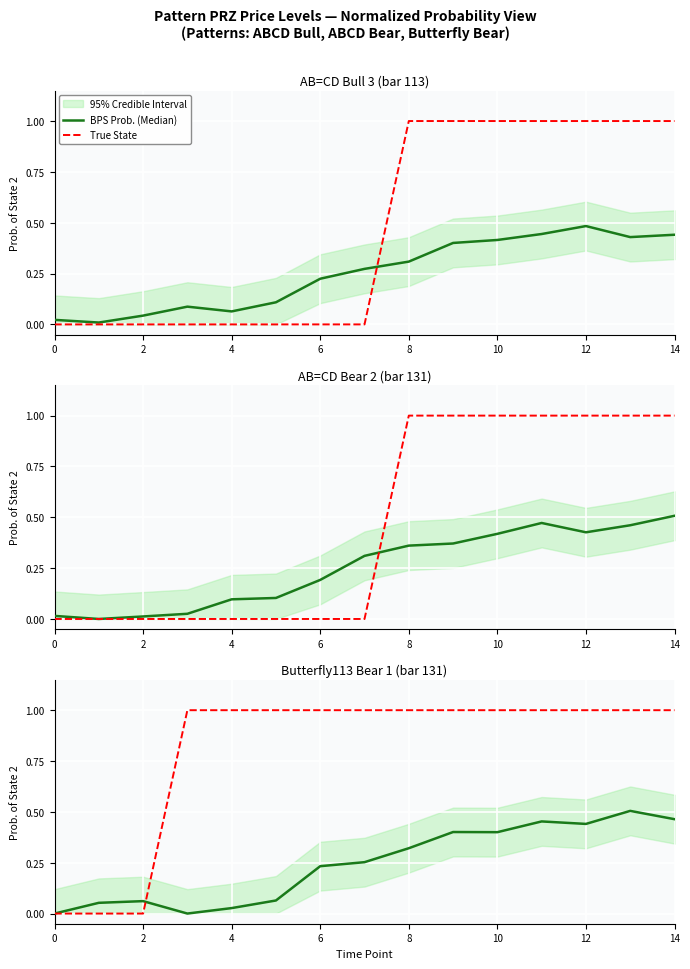

How many interior local peaks does the BPS Prob. (Median) series have?

4